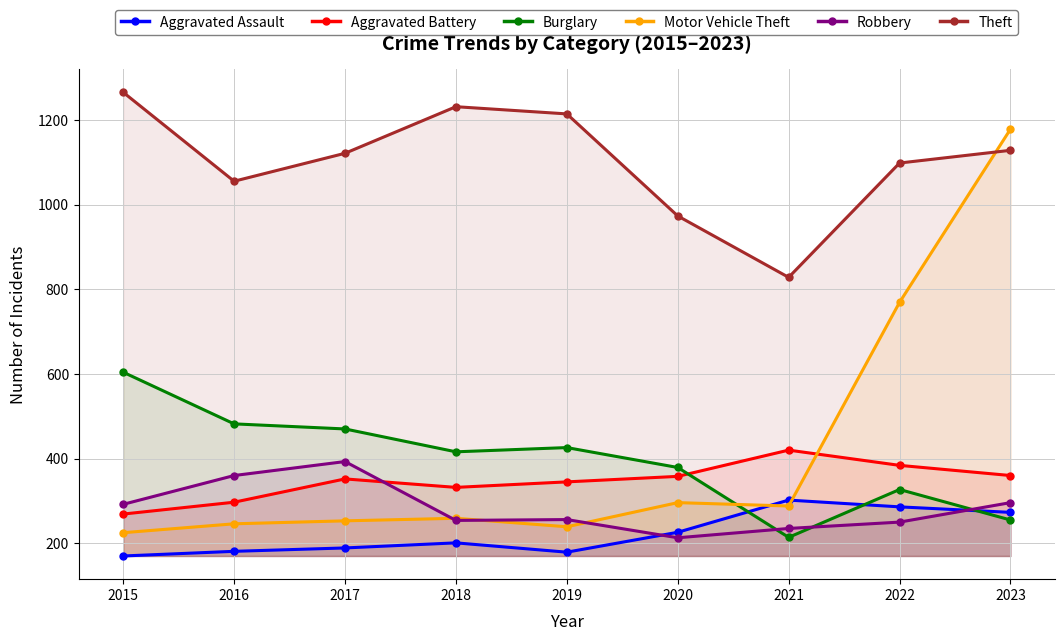

What is the sum of the Theft values at 2021 and 2023?

1956